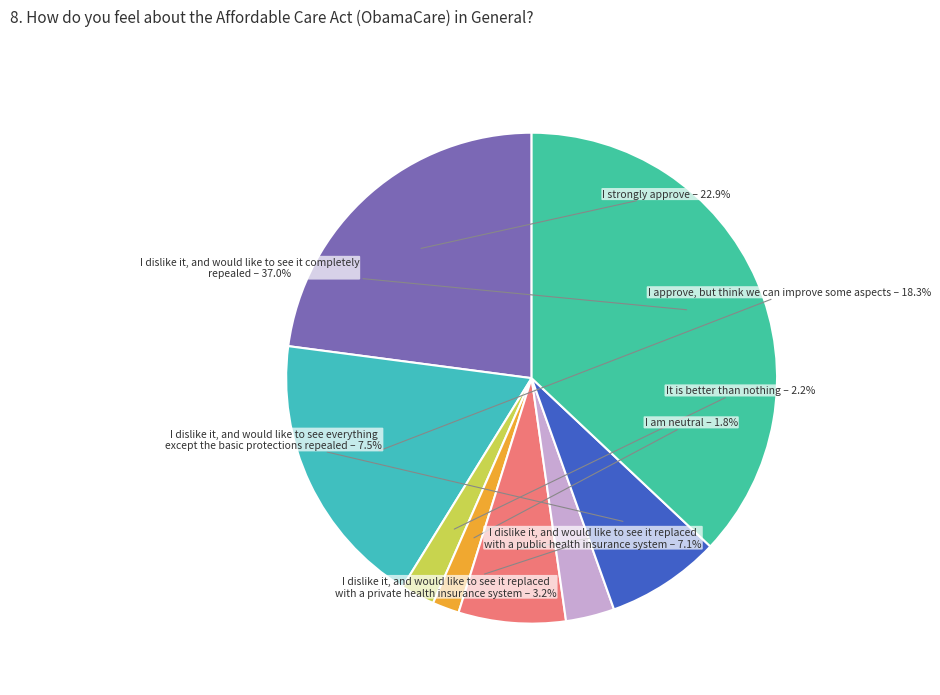

Rank the categories by value from lowest to highest.

I am neutral, It is better than nothing, I dislike it, and would like to see it replaced with a private health insurance system, I dislike it, and would like to see it replaced with a public health insurance system, I dislike it, and would like to see everything except the basic protections repealed, I approve, but think we can improve some aspects, I strongly approve, I dislike it, and would like to see it completely repealed